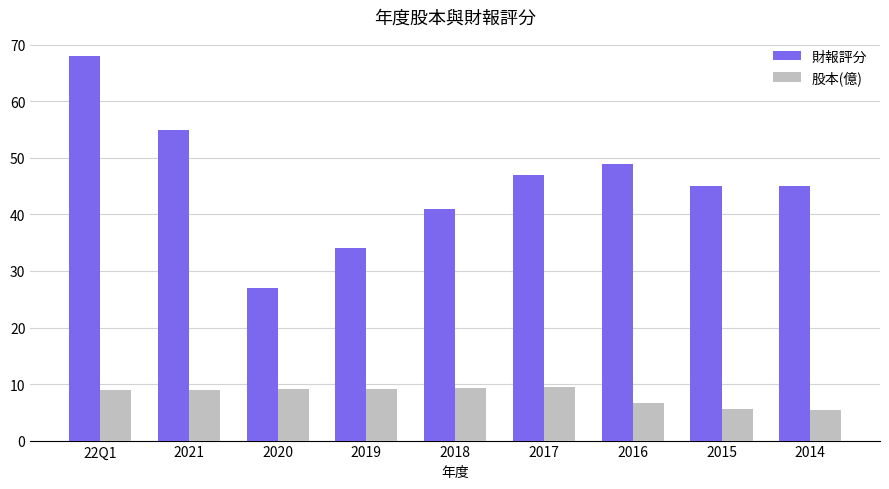

What is the approximate value of 財報評分 at 2018?

41.0